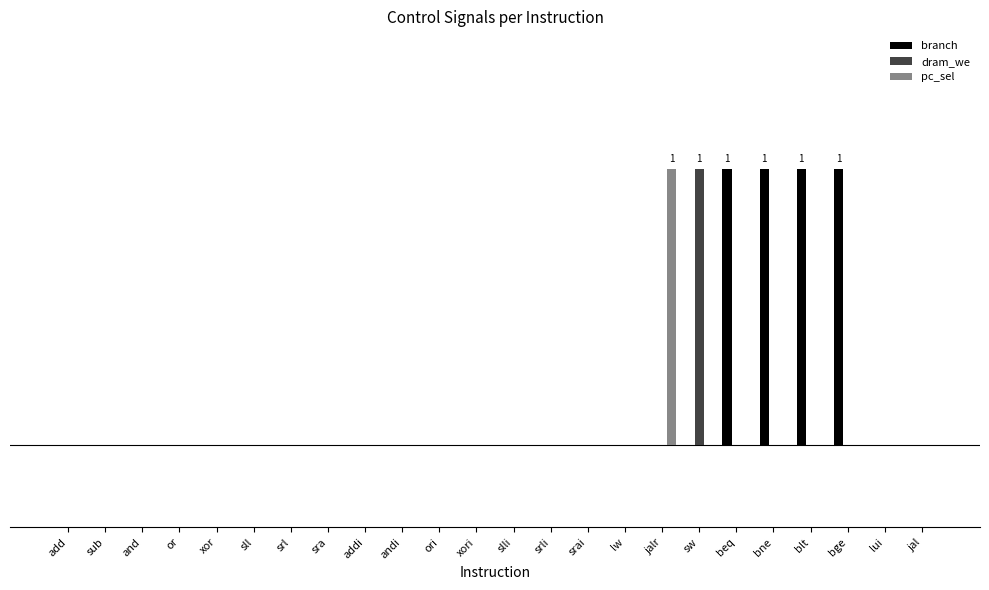

Are the bars grouped side by side (vs. stacked)?

Yes